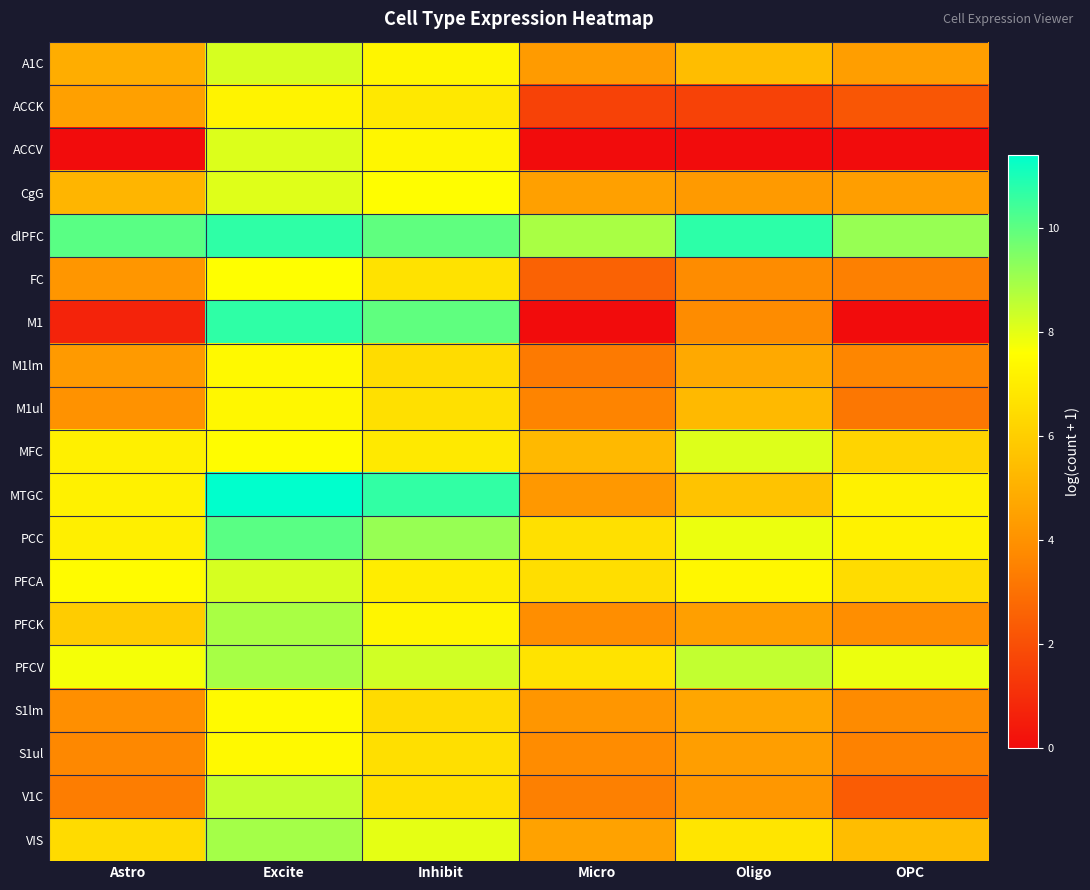

Which label corresponds to the smallest value in the chart?

Astro